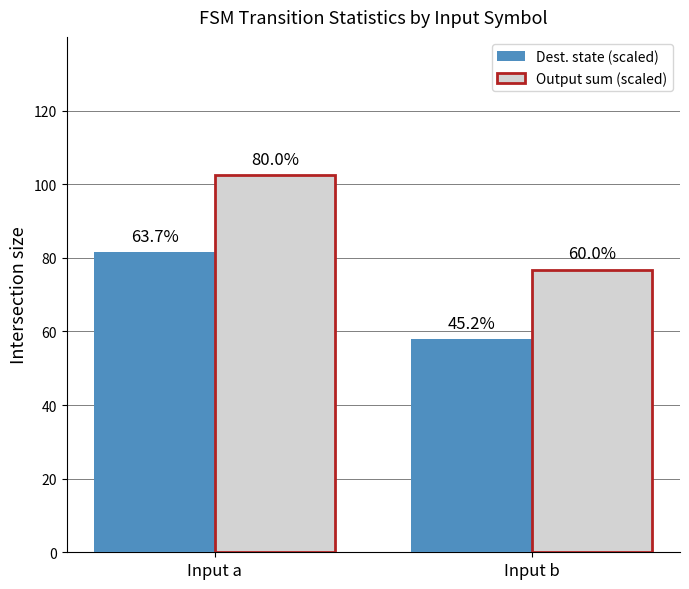

Which has a higher value, Input a or Input b?

Input a